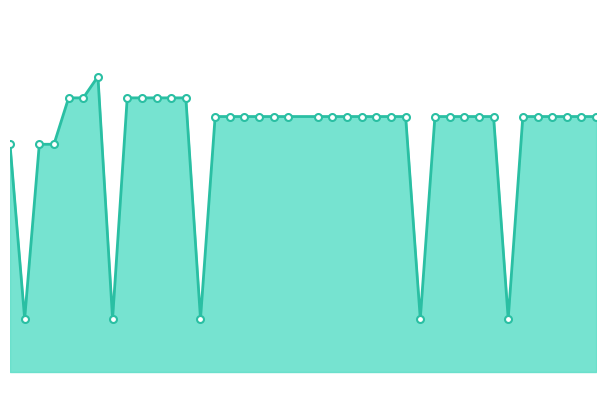

Is this an area chart (filled region under the line)?

Yes